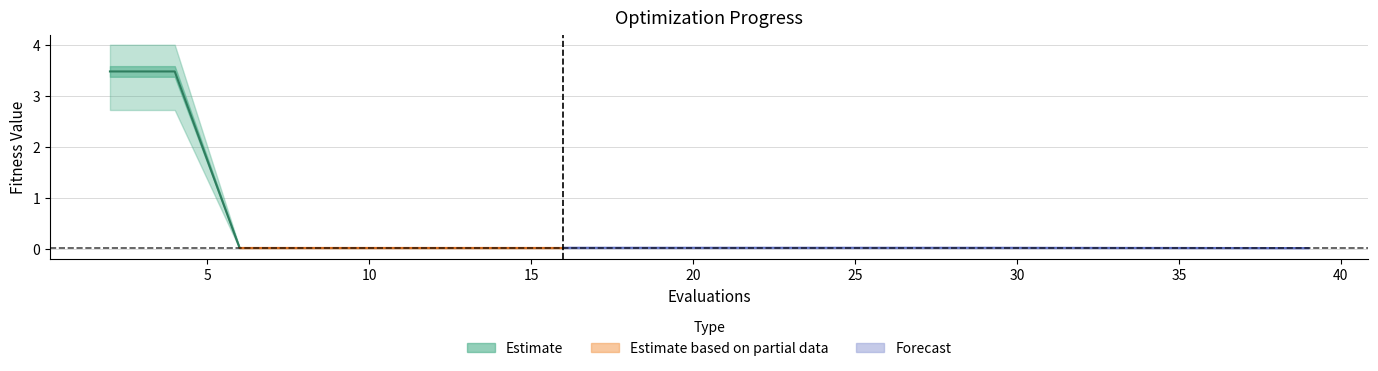

What is the difference between the second highest and minimum values in the worst series?

4.0